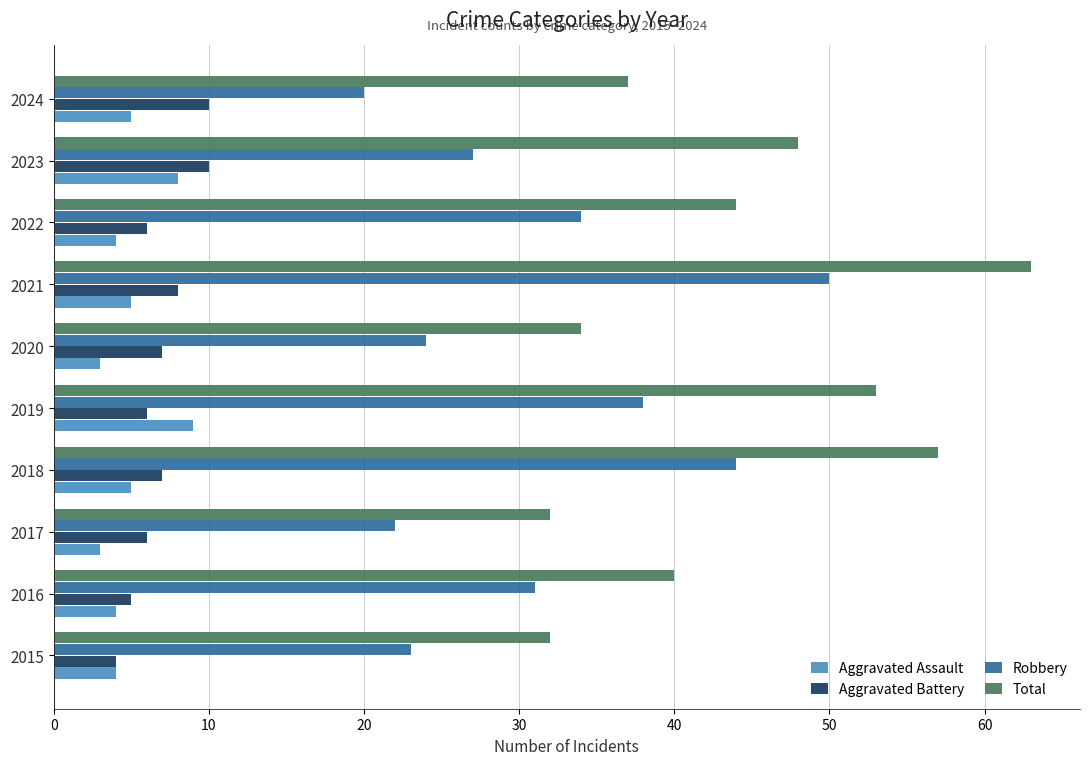

At 2019, list the series in order from smallest to largest.

Aggravated Battery, Aggravated Assault, Robbery, Total